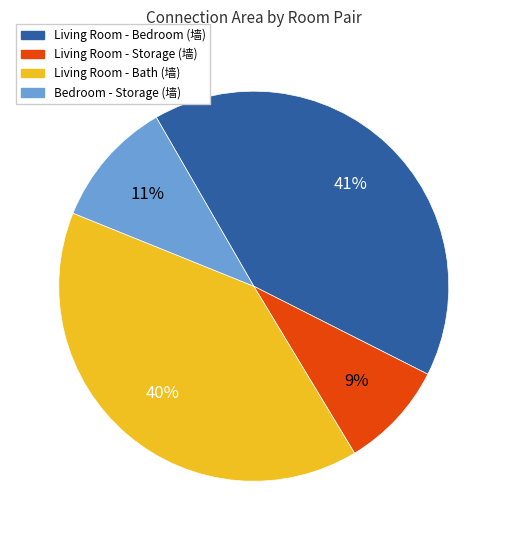

To the nearest percent, what portion does Living Room - Bedroom (墙) represent?

41%